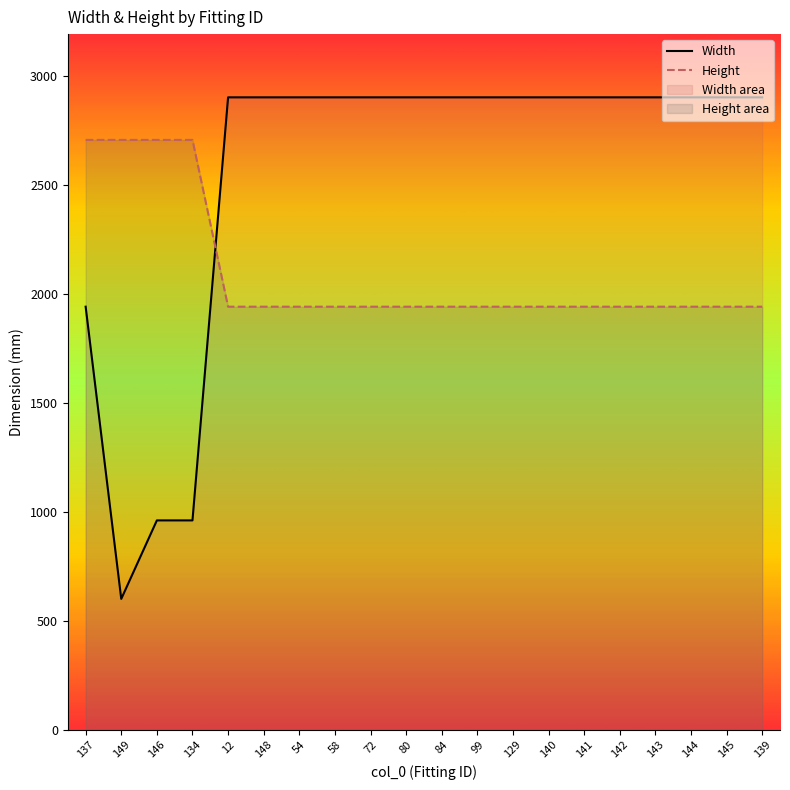

Rank the series by their maximum value, from highest to lowest.

Width, Height